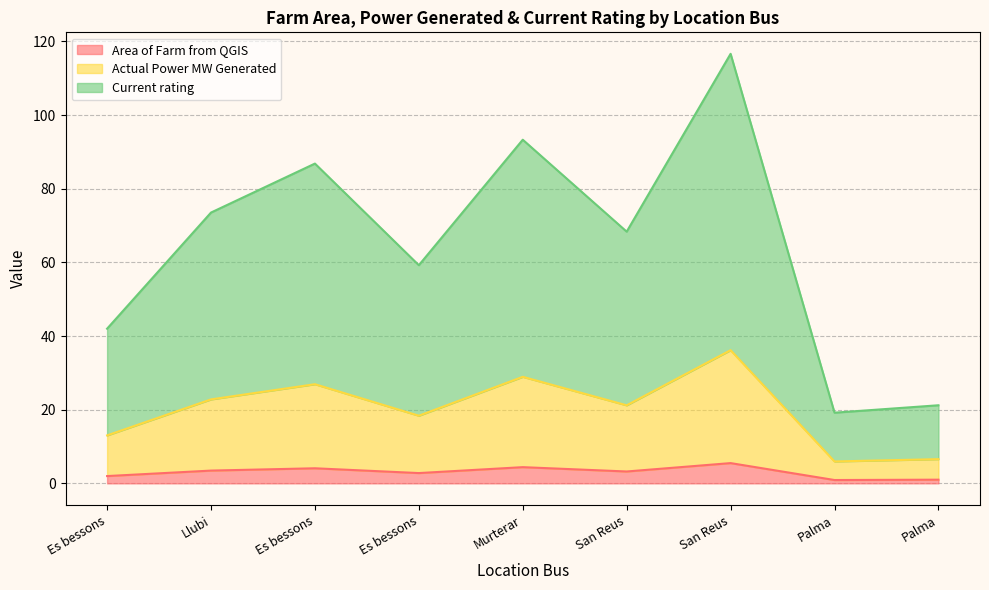

True or false: Current rating has more than 2 points higher than both neighbors.

True